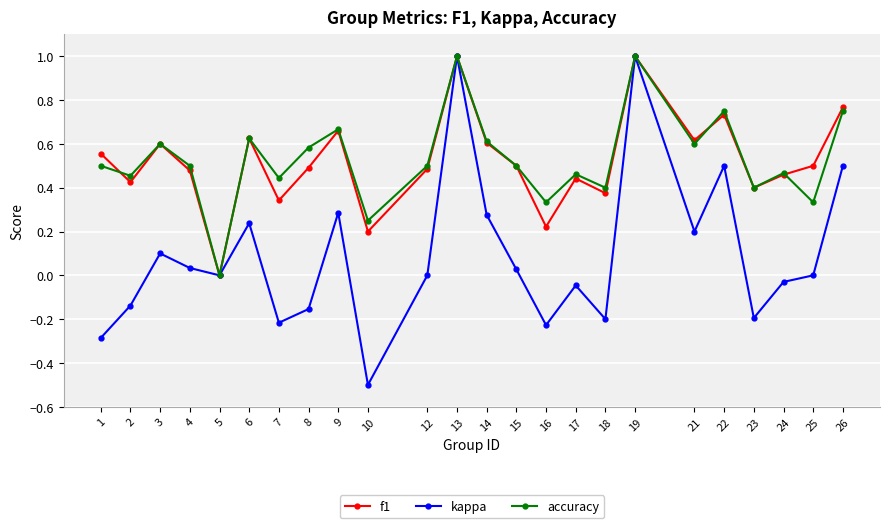

True or false: kappa has a value of -0.3 at 18.

False